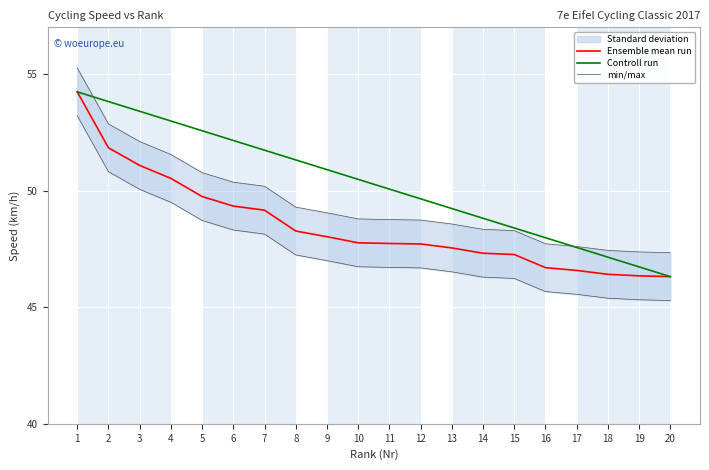

How many intersections are there between Controll run and min/max?

2